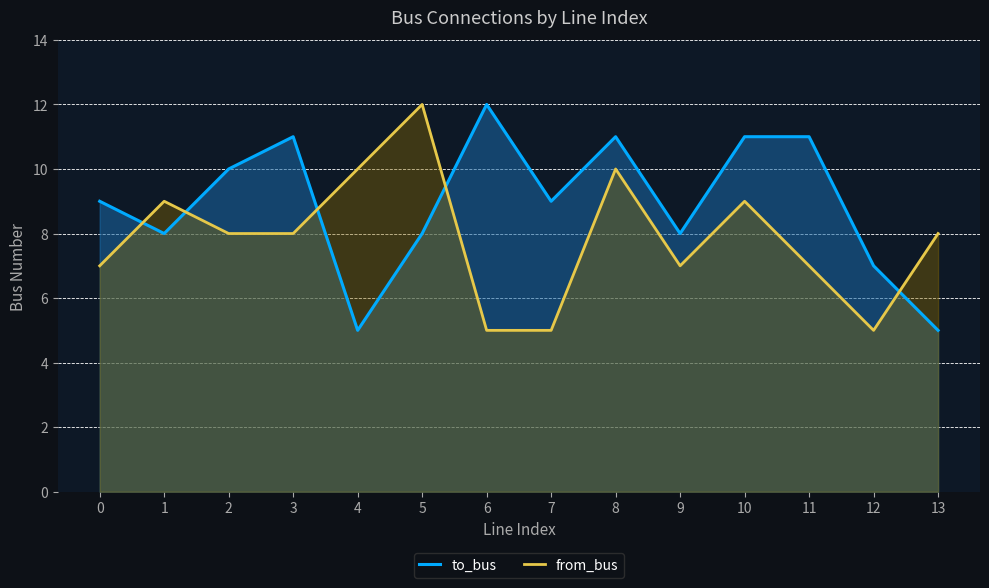

At which label does to_bus first exceed 9?

2